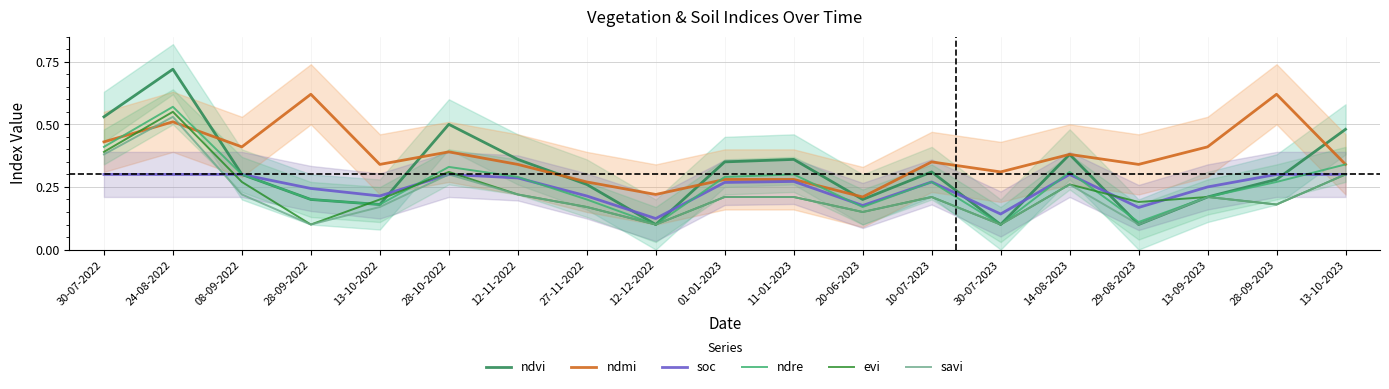

What is the average value of the evi series?

0.2